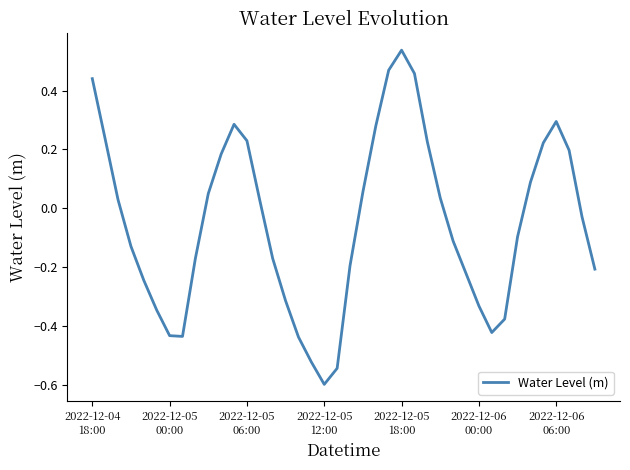

What is the smallest value displayed?

-0.6